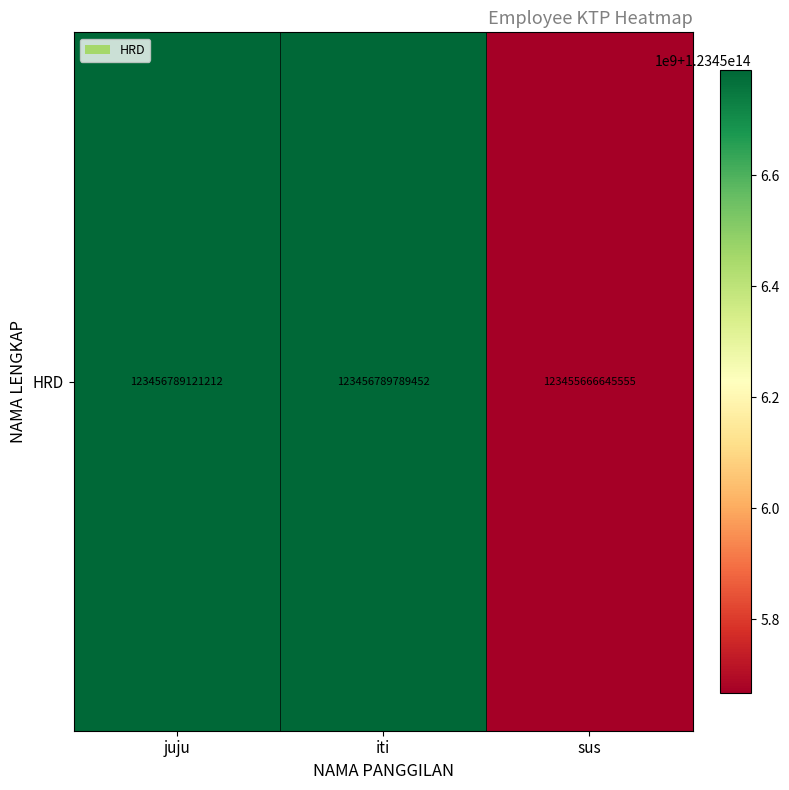

Rank the categories by value from lowest to highest.

sus, juju, iti